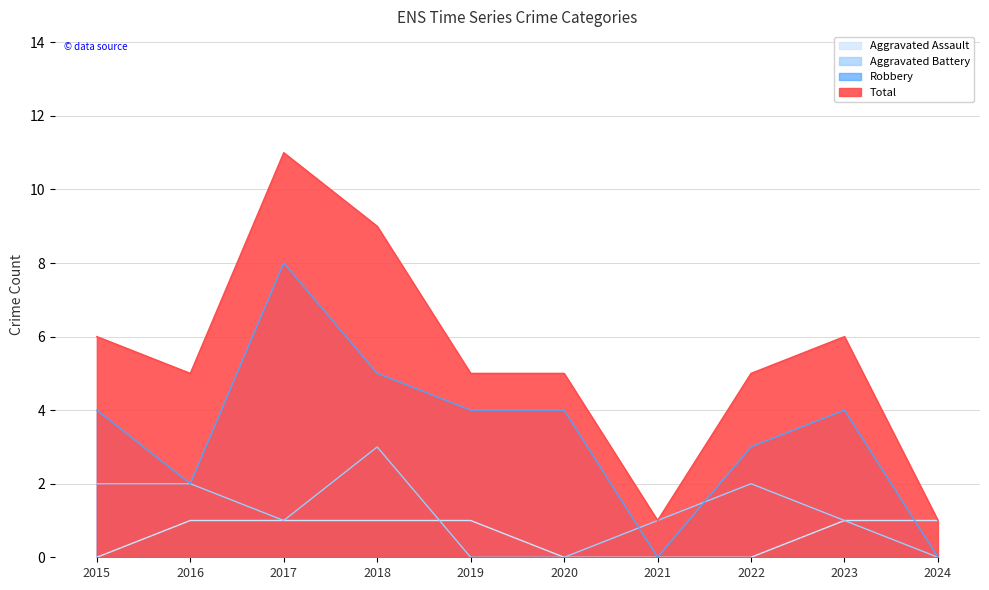

Where is Total nearest to the value 6?

2015